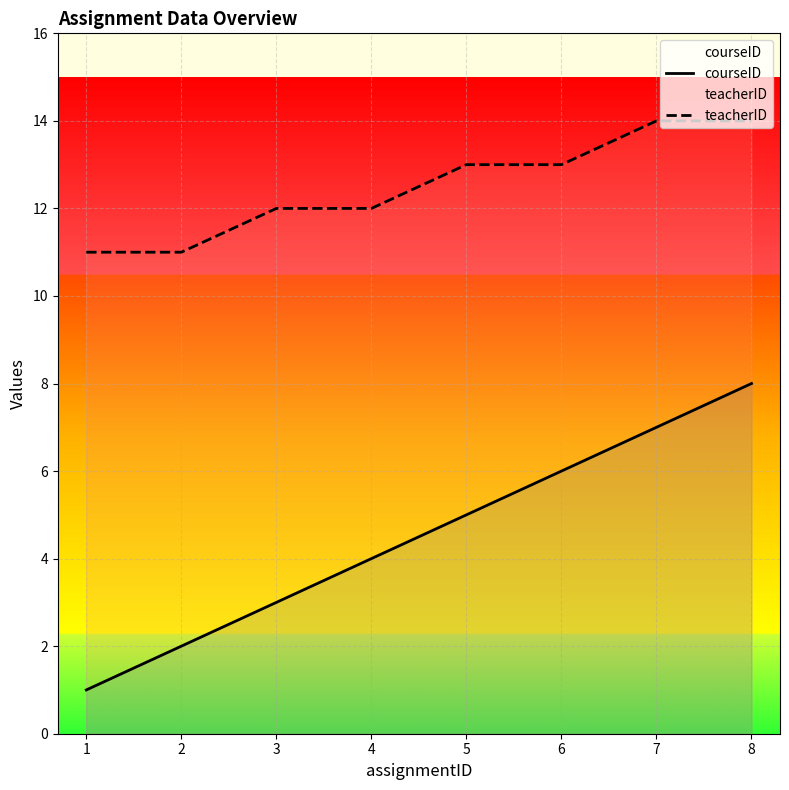

Which series changed the most between 1 and 6?

courseID